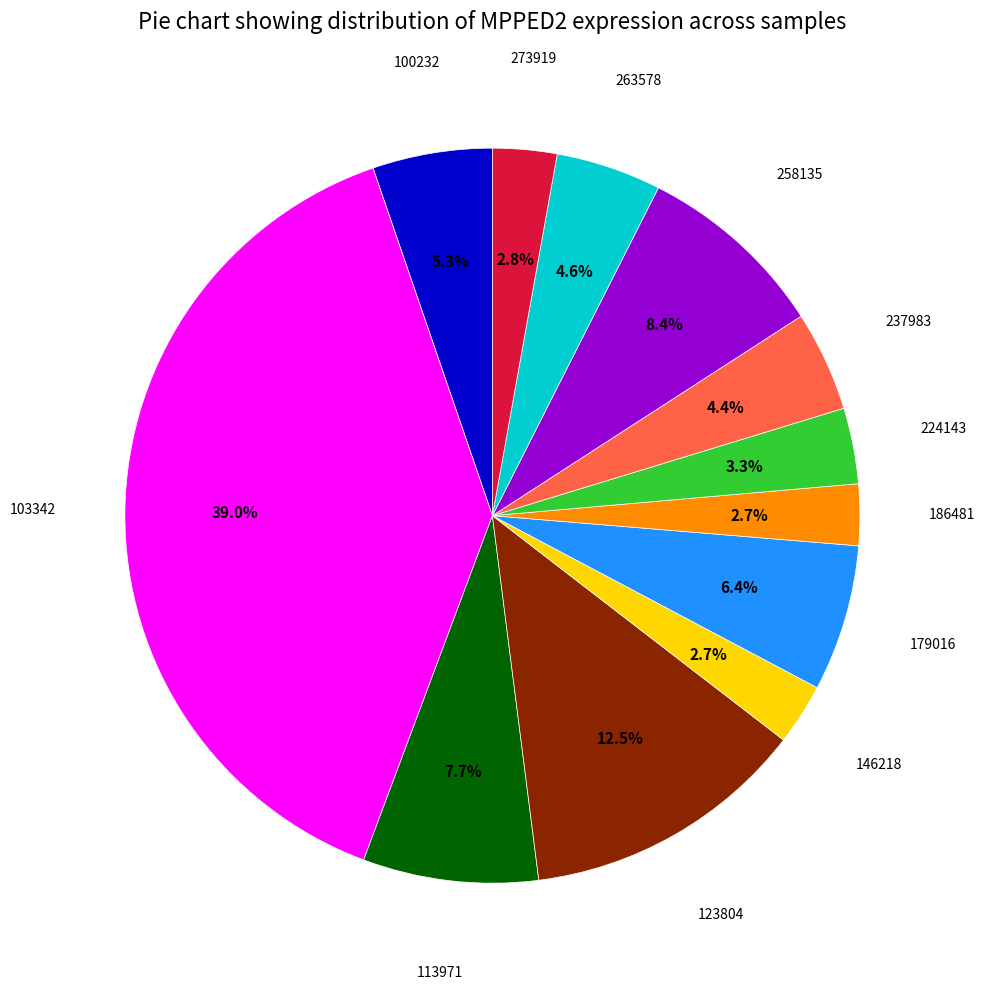

Does any single category account for the majority?

No